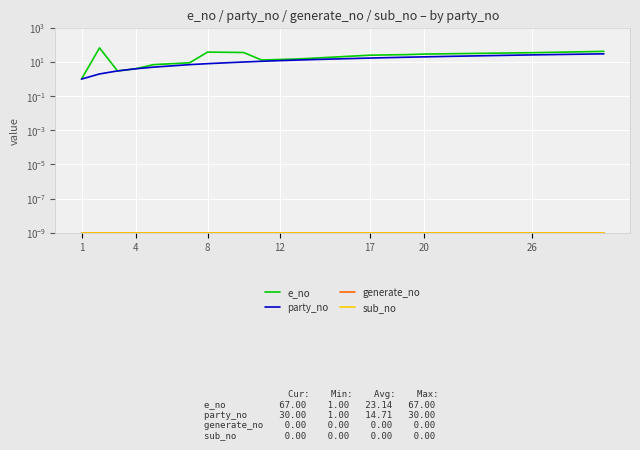

True or false: e_no has more than 0 interior local peaks.

True